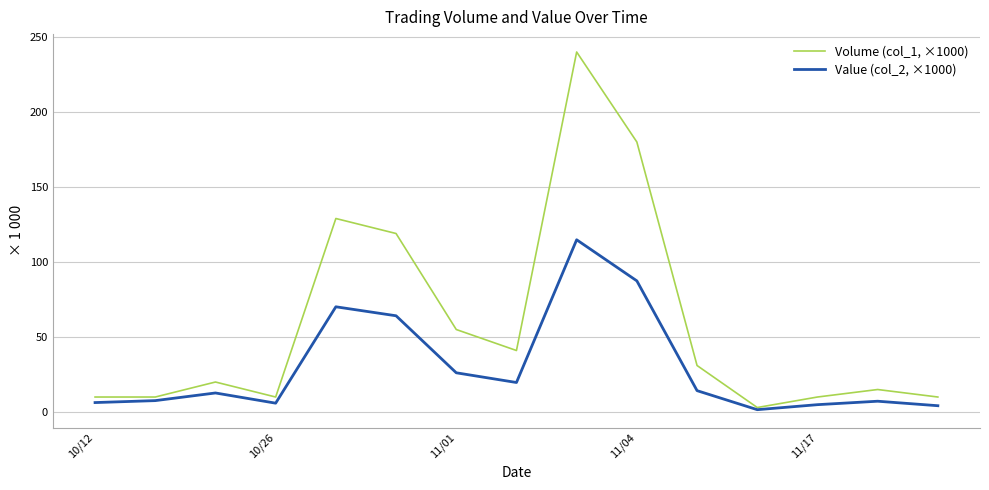

Which series has the largest total across all categories?

Volume (col_1, ×1000)